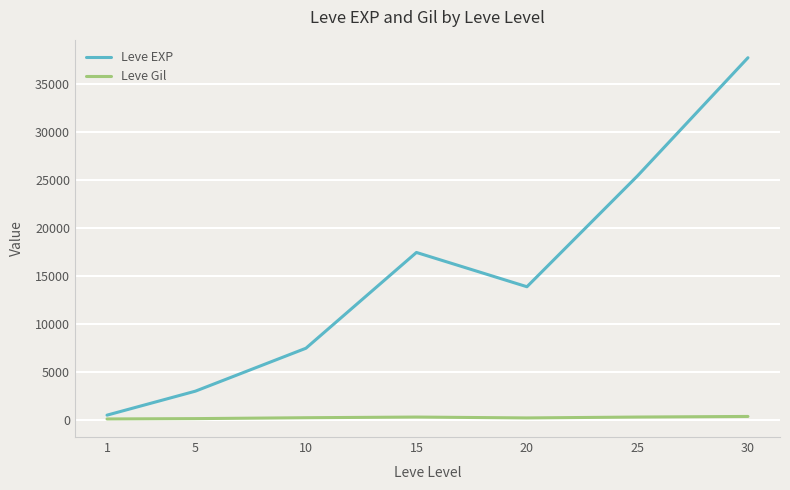

What is the average value of the Leve Gil series?

246.5